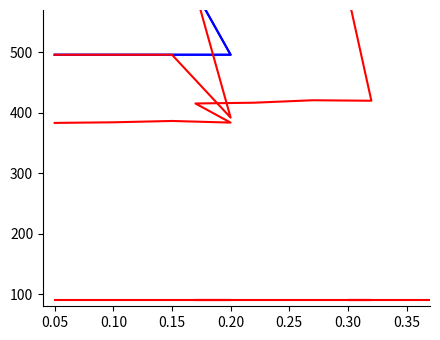

What is the label of the 2nd point from the left?

0.10